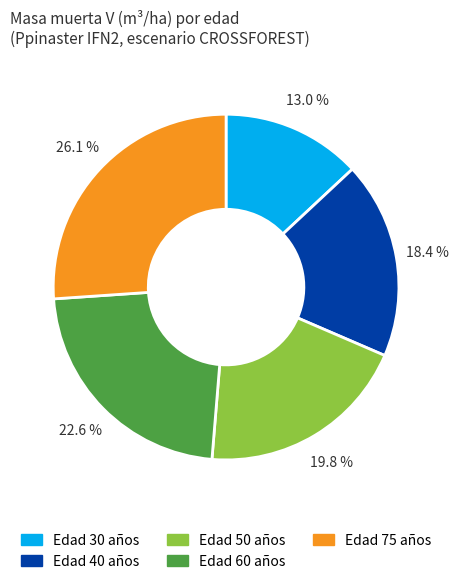

Is there any slice that represents more than half of the pie?

No